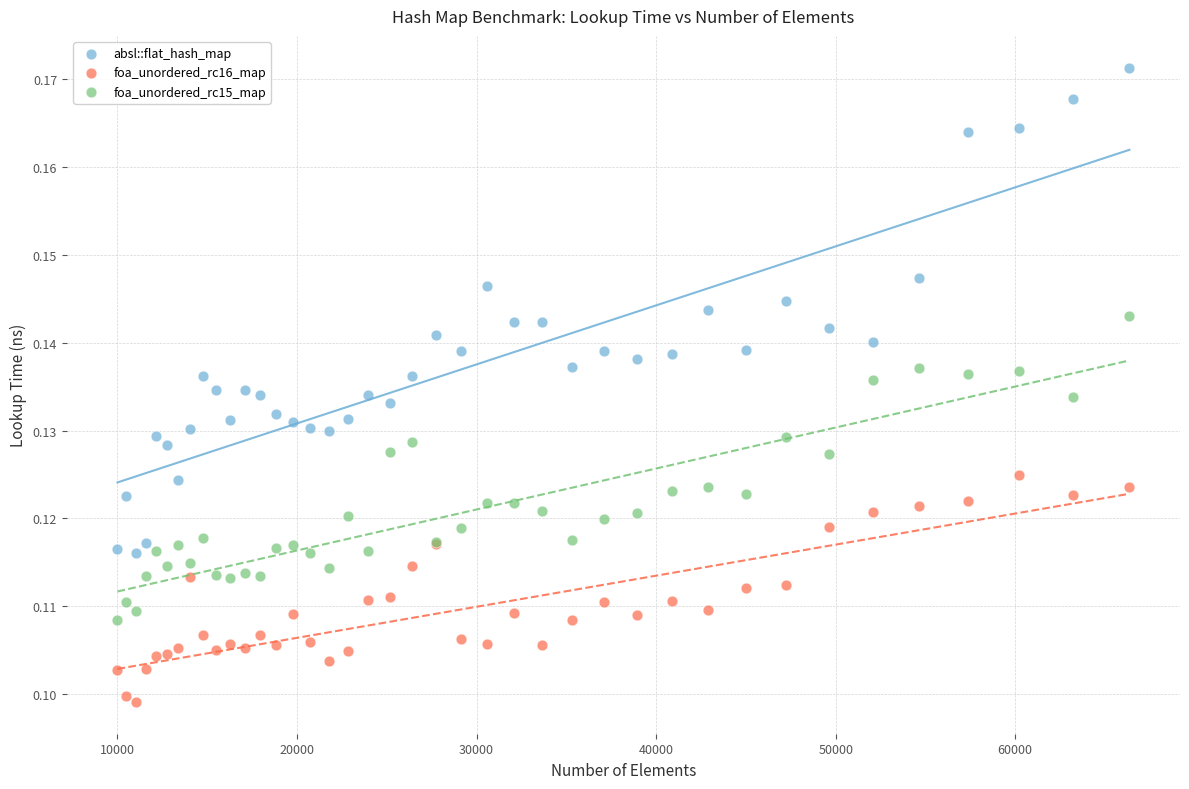

Which series has the widest spread of Y values?

absl::flat_hash_map